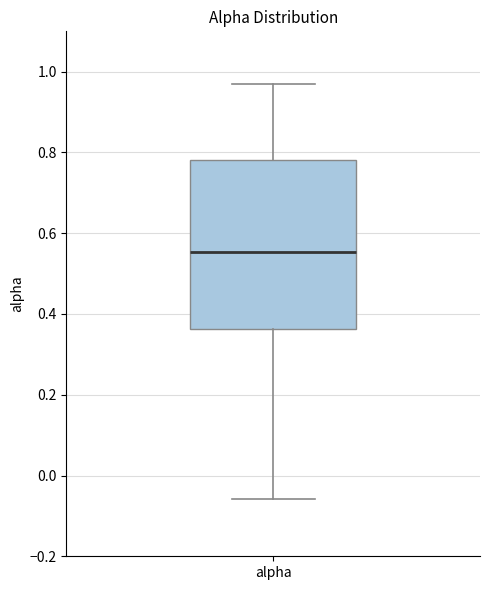

Transcribe this box plot: give where the median line is, the range the box spans, and where the two whiskers end, as read against the y-axis. The values are not printed on the chart, so give them approximately, as read against the axis.

median 0.56, box 0.36 to 0.78, whiskers -0.06 to 0.96